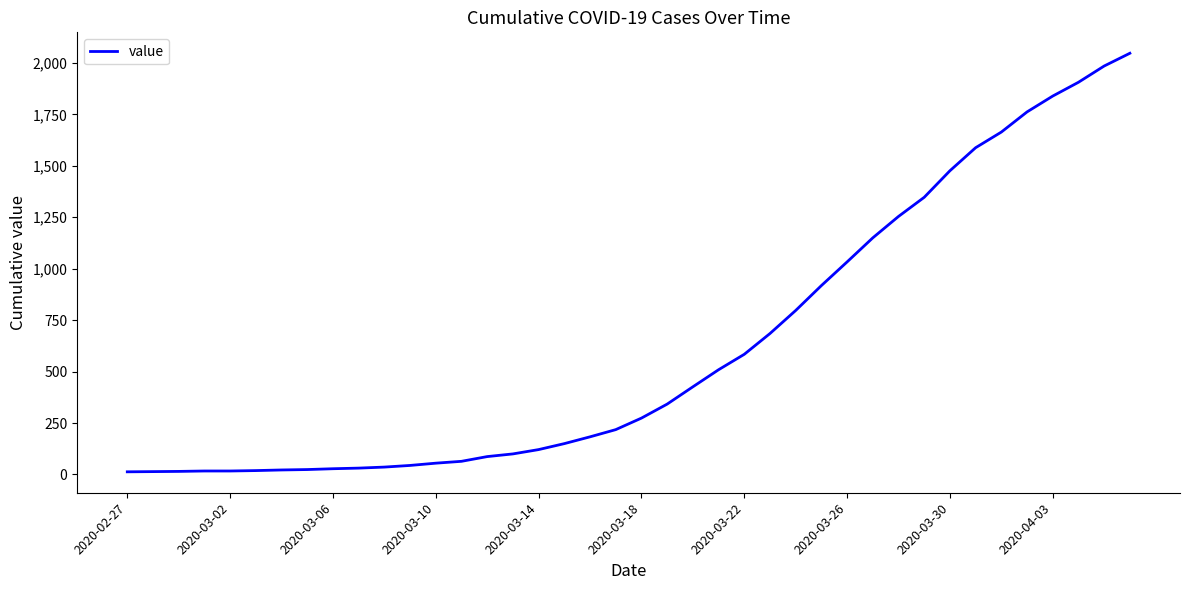

Does the chart display data point markers on the line(s)?

No